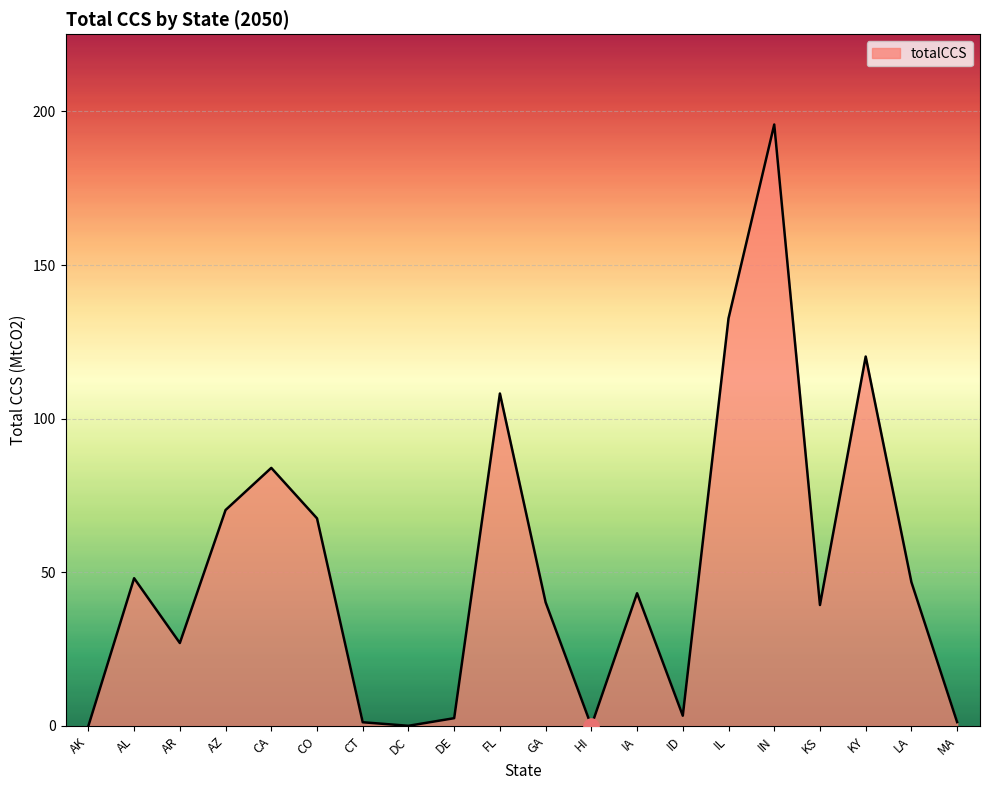

Which has a higher value, MA or IL?

IL